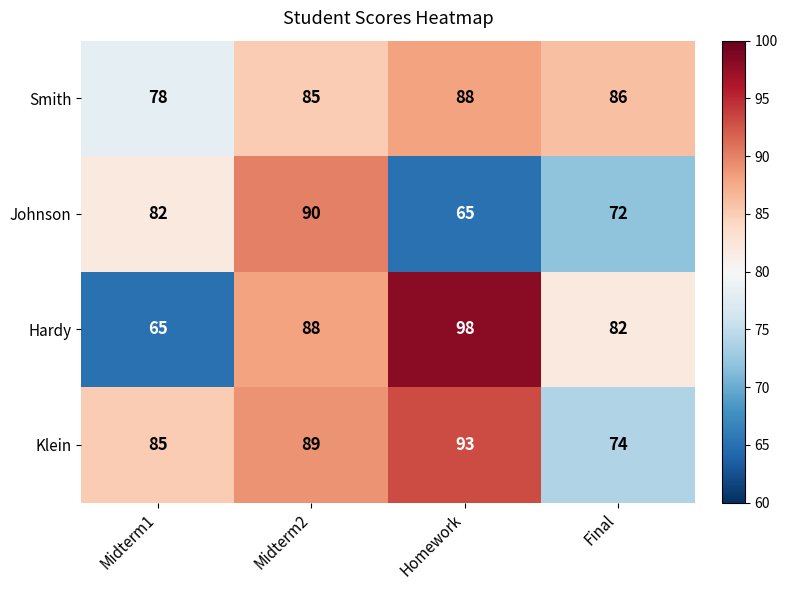

True or false: Klein has a value of 85 at Midterm1.

True